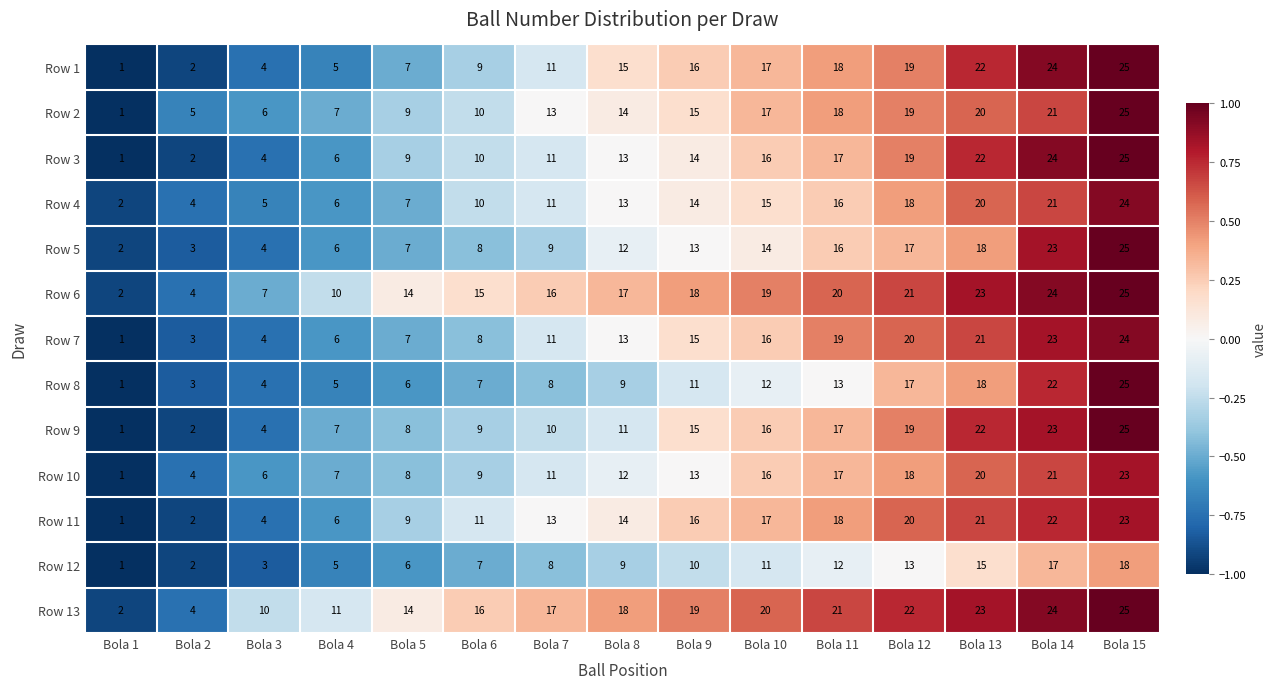

True or false: Row 9 has a value of 10 at Bola 7.

True